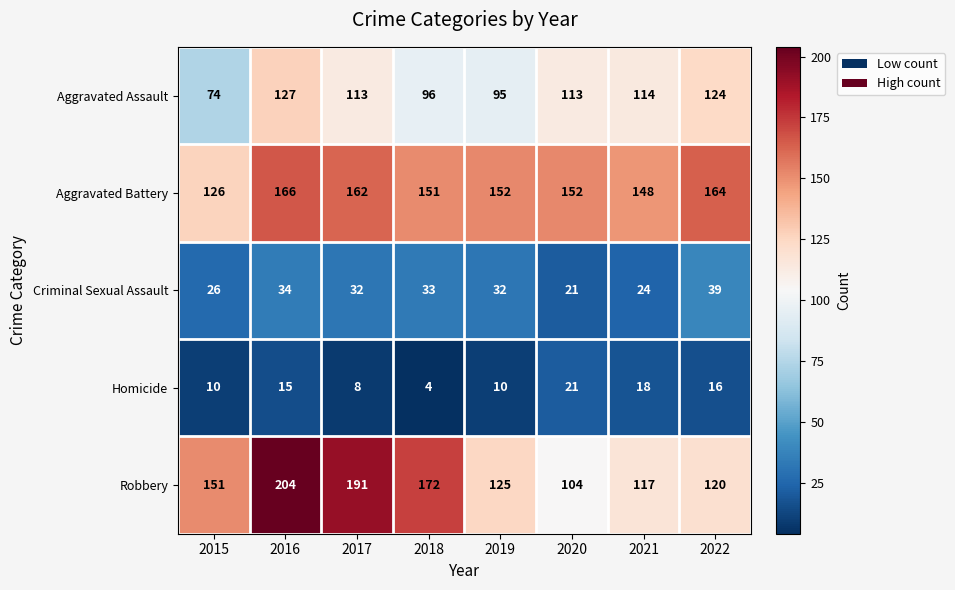

Read the Aggravated Assault value at 2019, to the nearest 5.

95